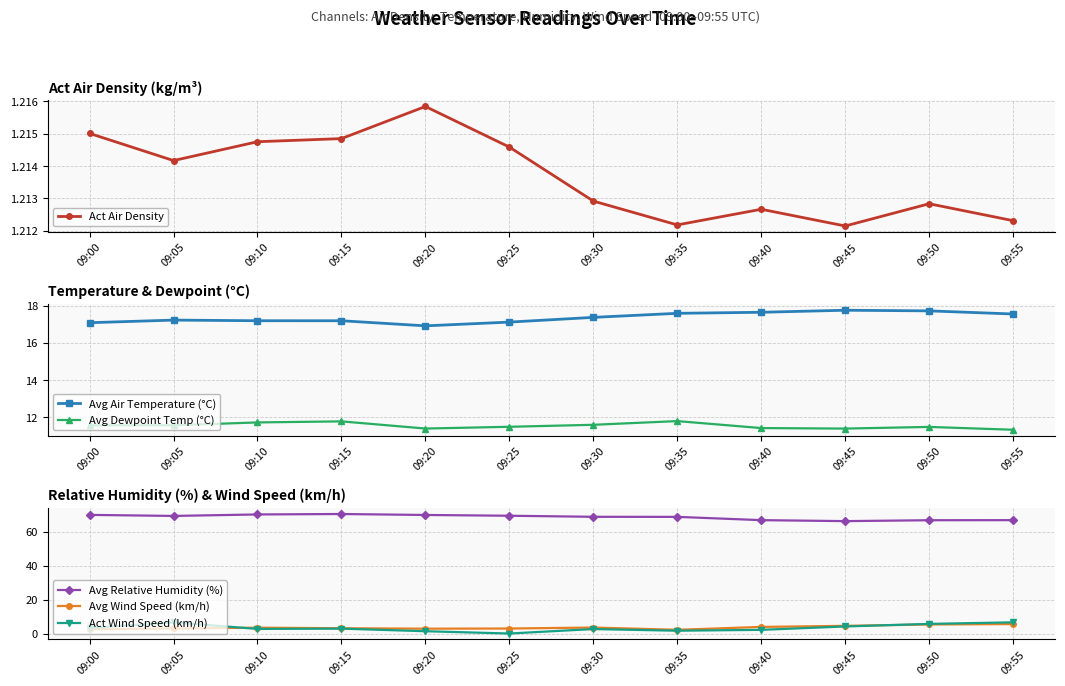

At which category does Avg Wind Speed (km/h) reach its first local peak?

09:10